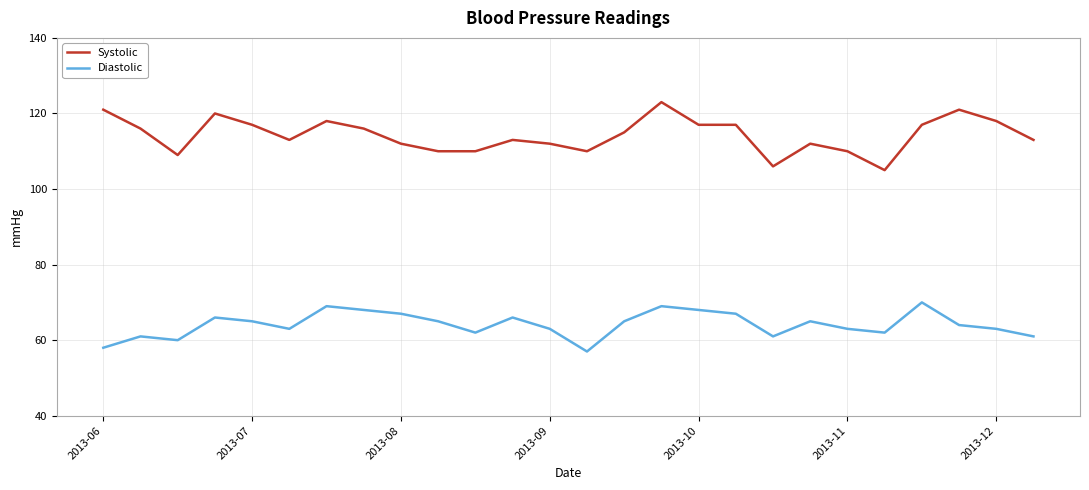

Rank the series by their average value, from lowest to highest.

Diastolic, Systolic